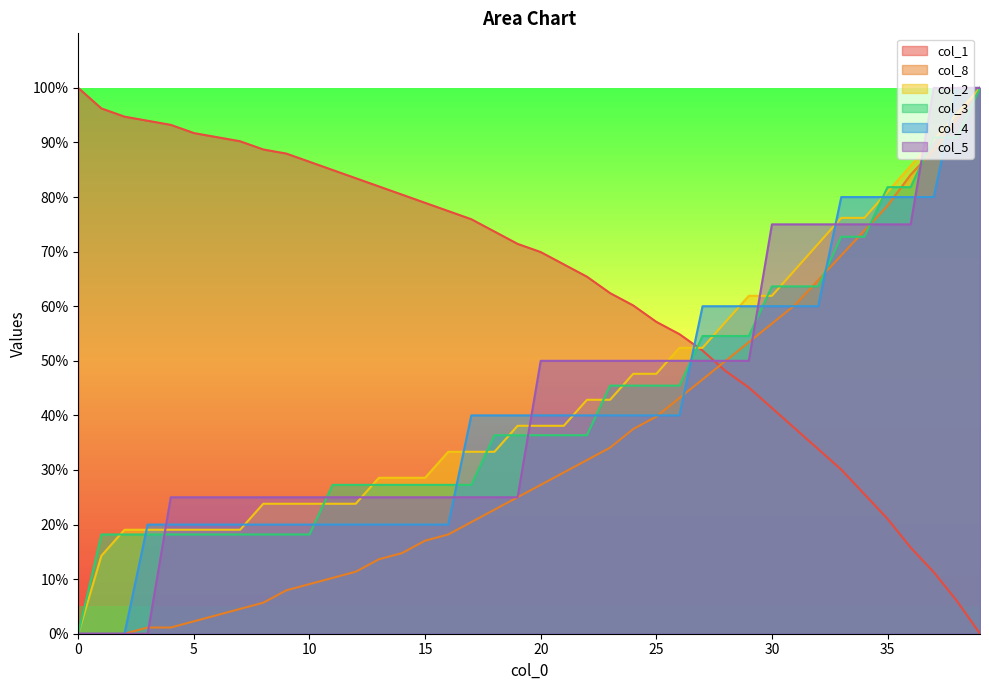

The value of col_8 at 8 is 9.3. True or false?

False